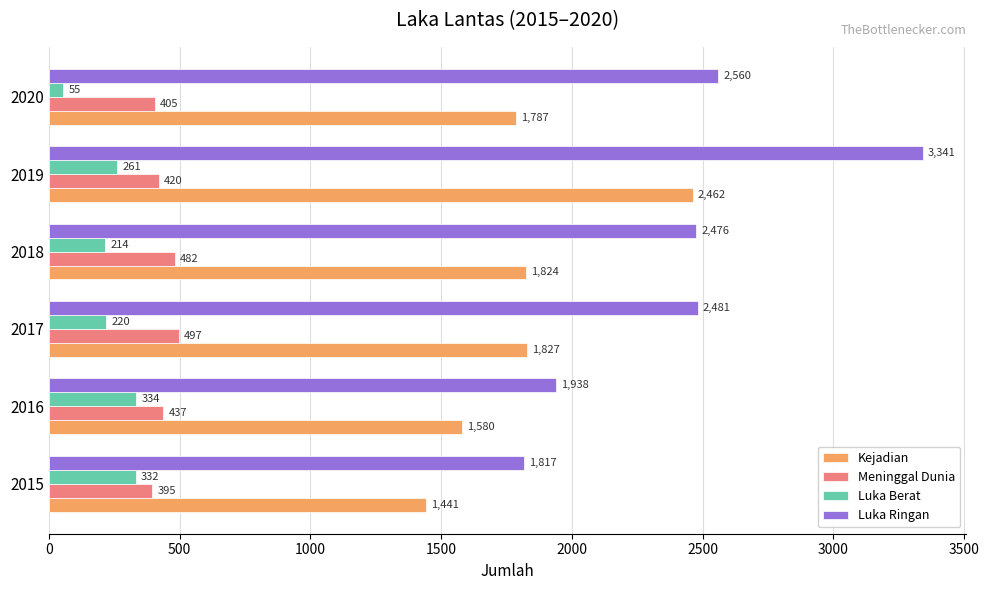

What is the minimum value for Luka Berat?

55